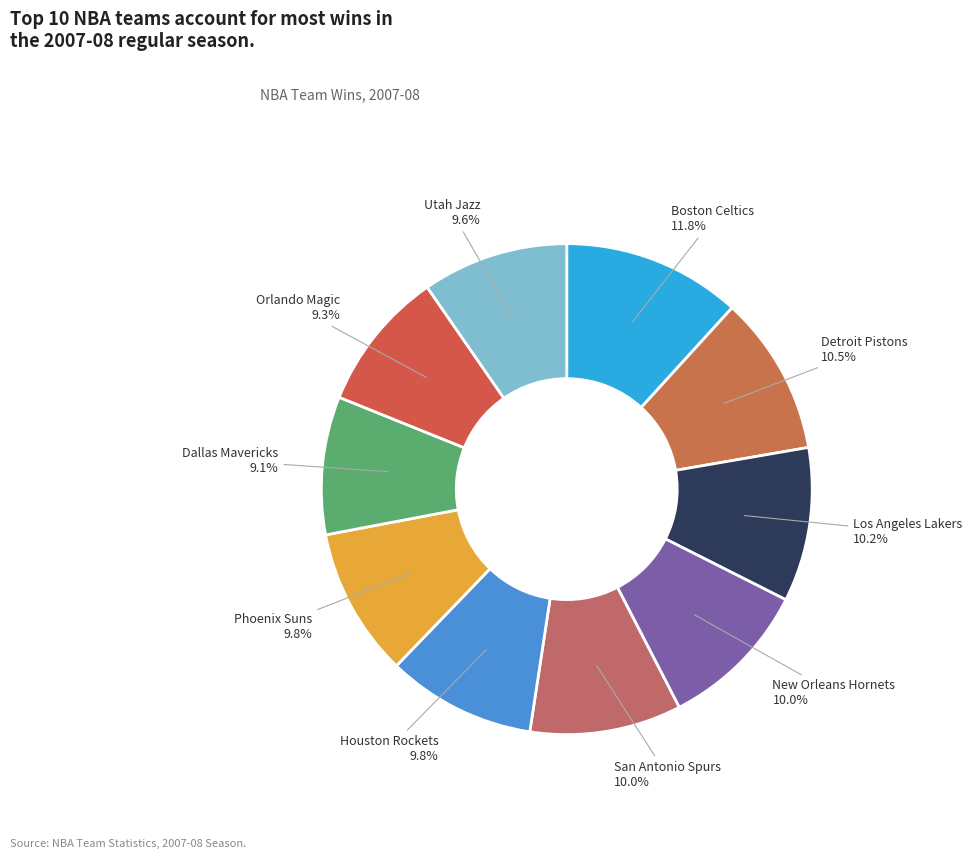

What is the total percentage of Houston Rockets and Phoenix Suns?

19.6%